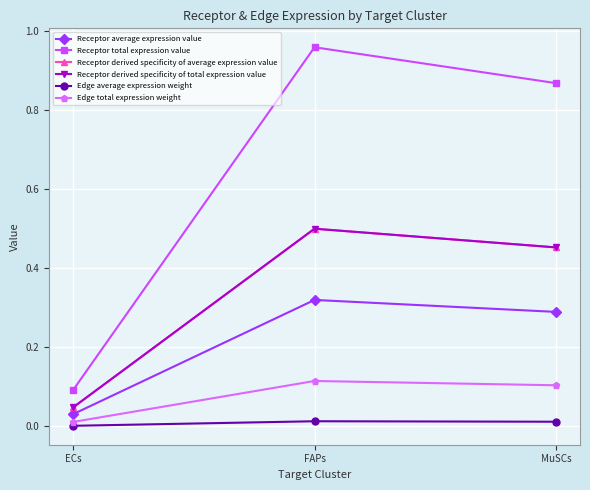

Is this an area chart (filled region under the line)?

No